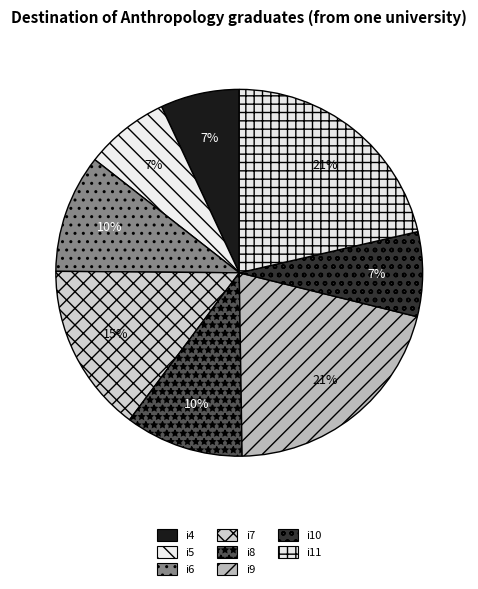

Does i11 represent more than half of the total?

No